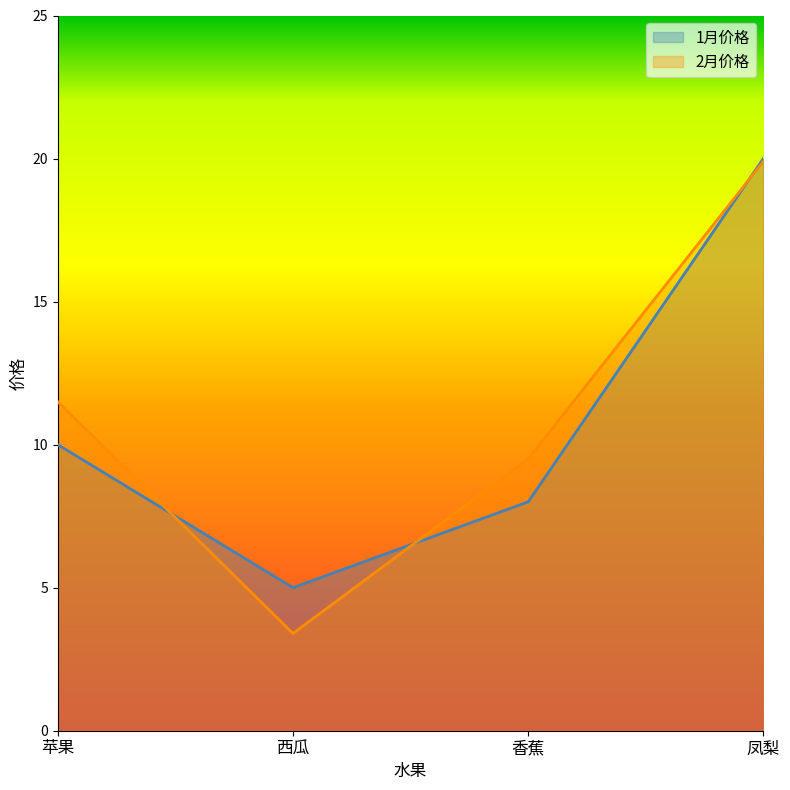

True or false: 2月价格 has more than 1 points higher than both neighbors.

False